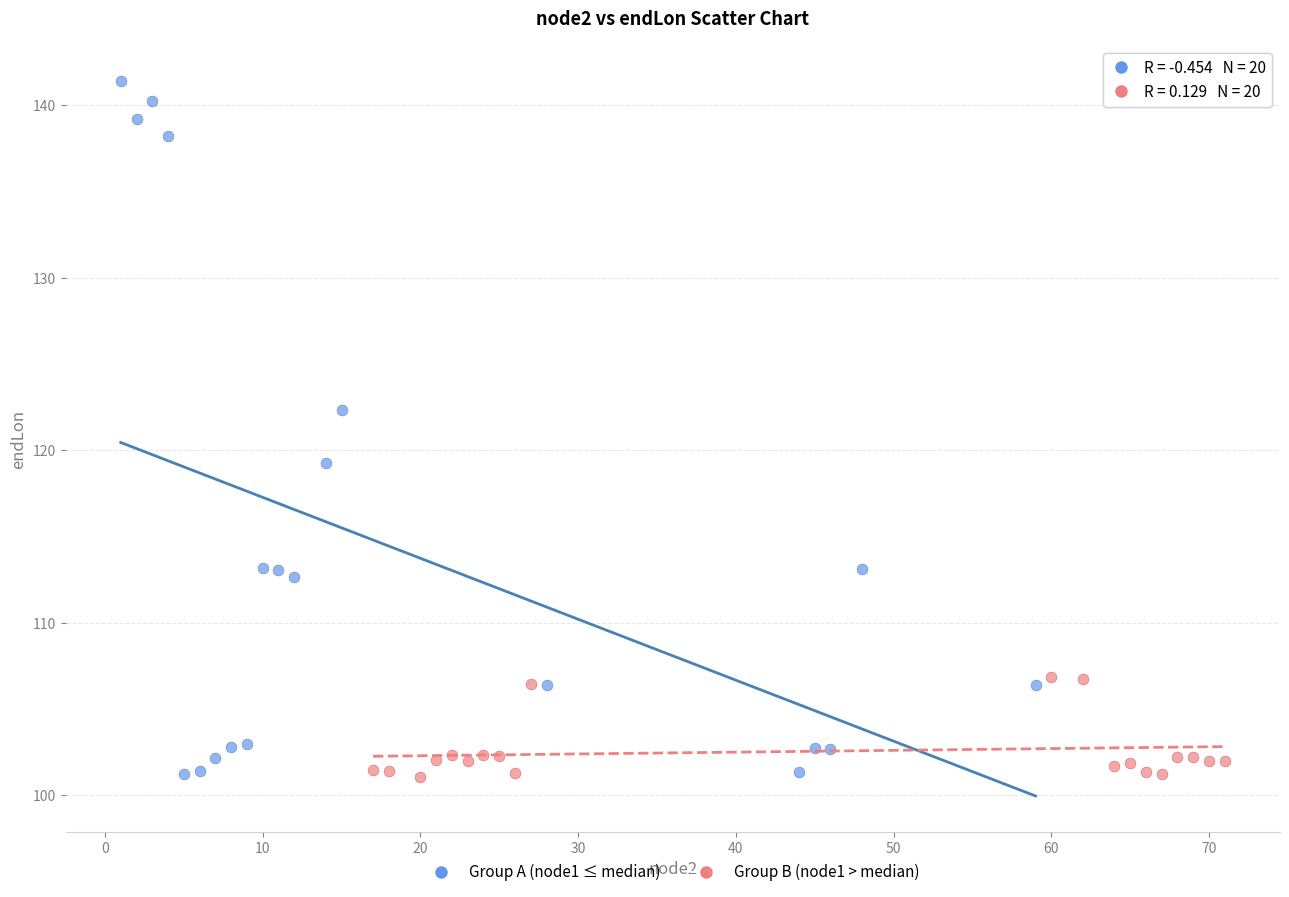

Which series has the largest Y range (max minus min)?

Group A (node1 ≤ median)